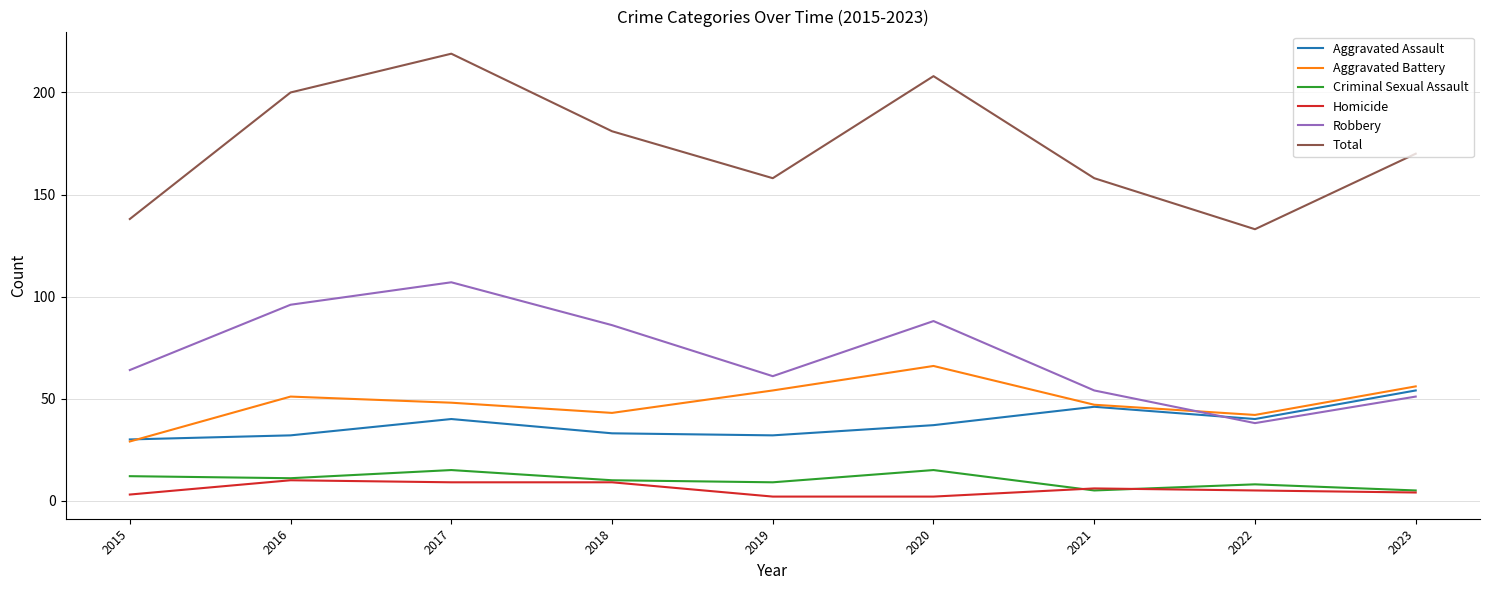

What are all the series names shown in the legend?

Aggravated Assault, Aggravated Battery, Criminal Sexual Assault, Homicide, Robbery, Total